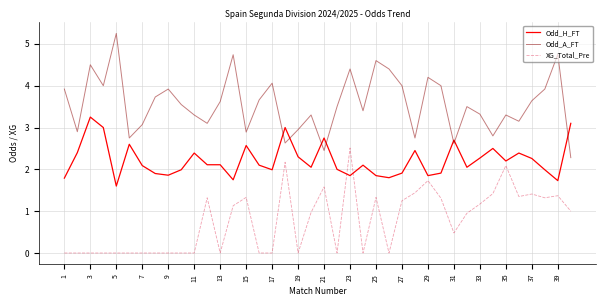

Which series has the widest spread of values?

Odd_A_FT